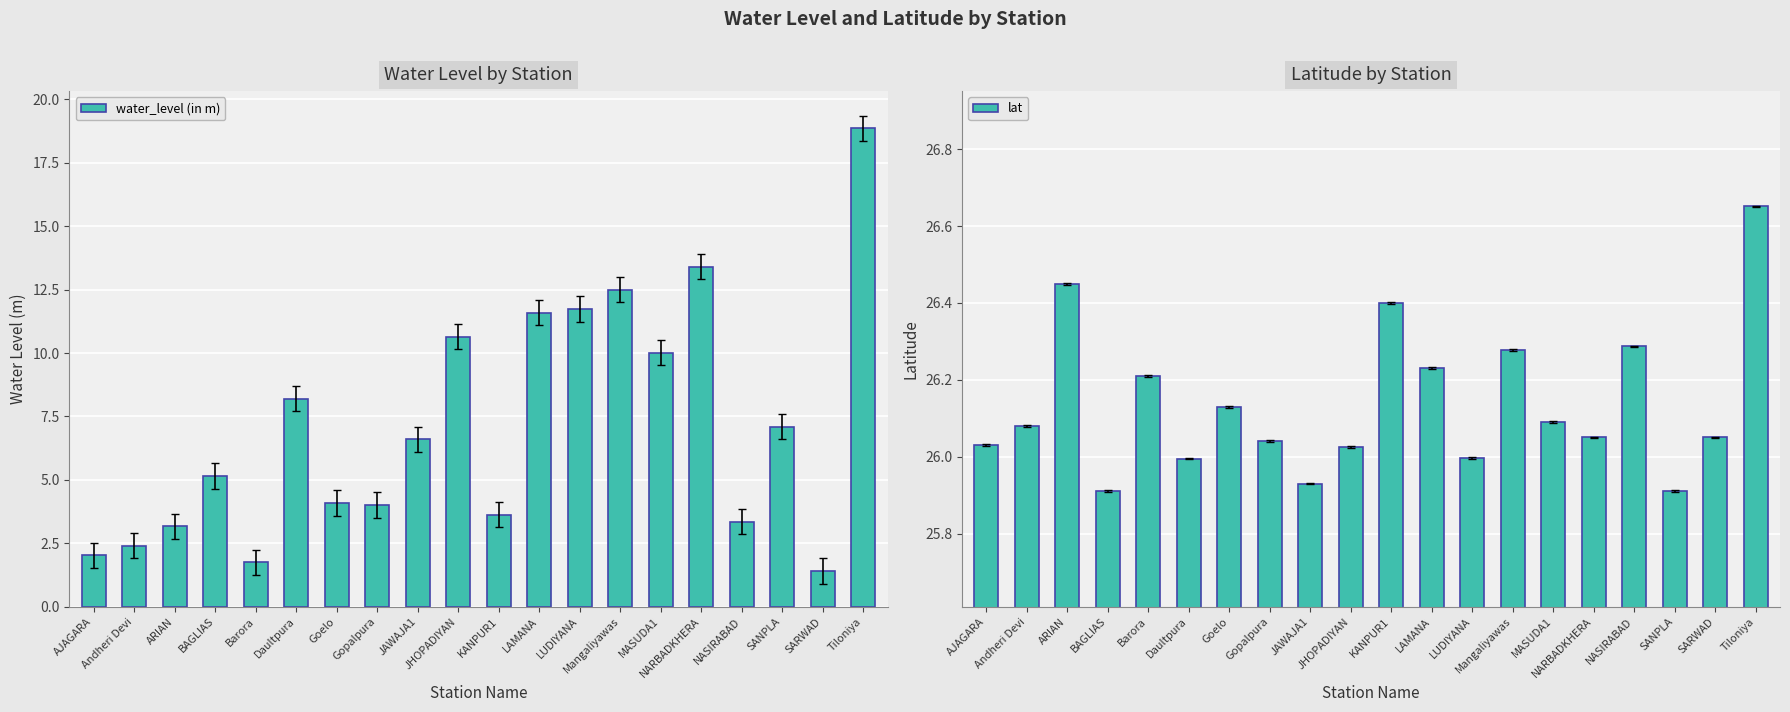

What is the total value across all series at AJAGARA?

28.1